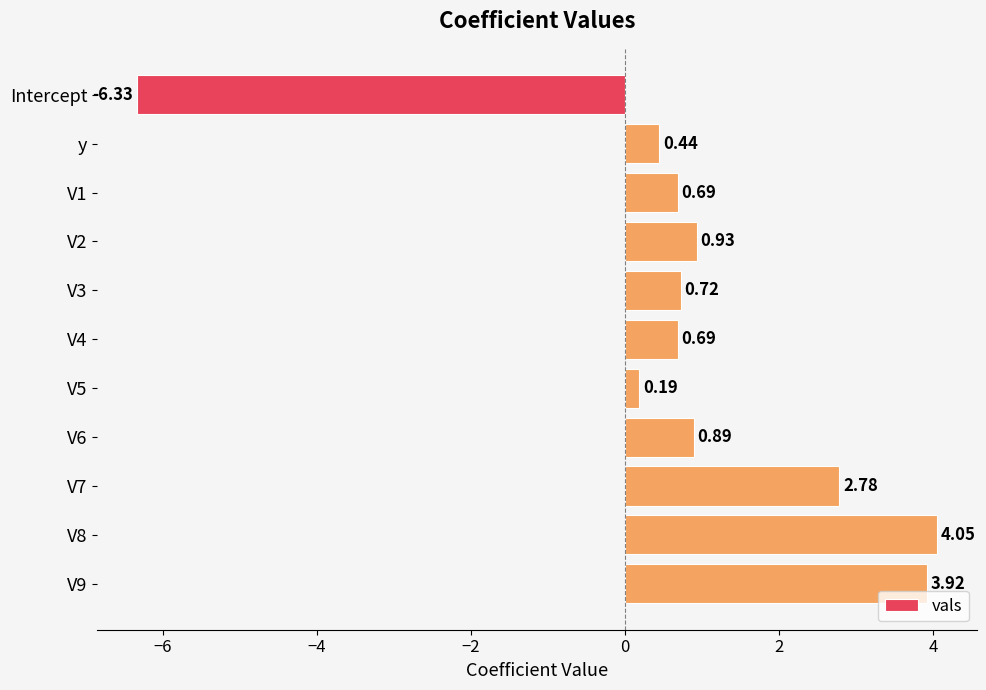

What is the difference between the maximum and minimum values?

10.4